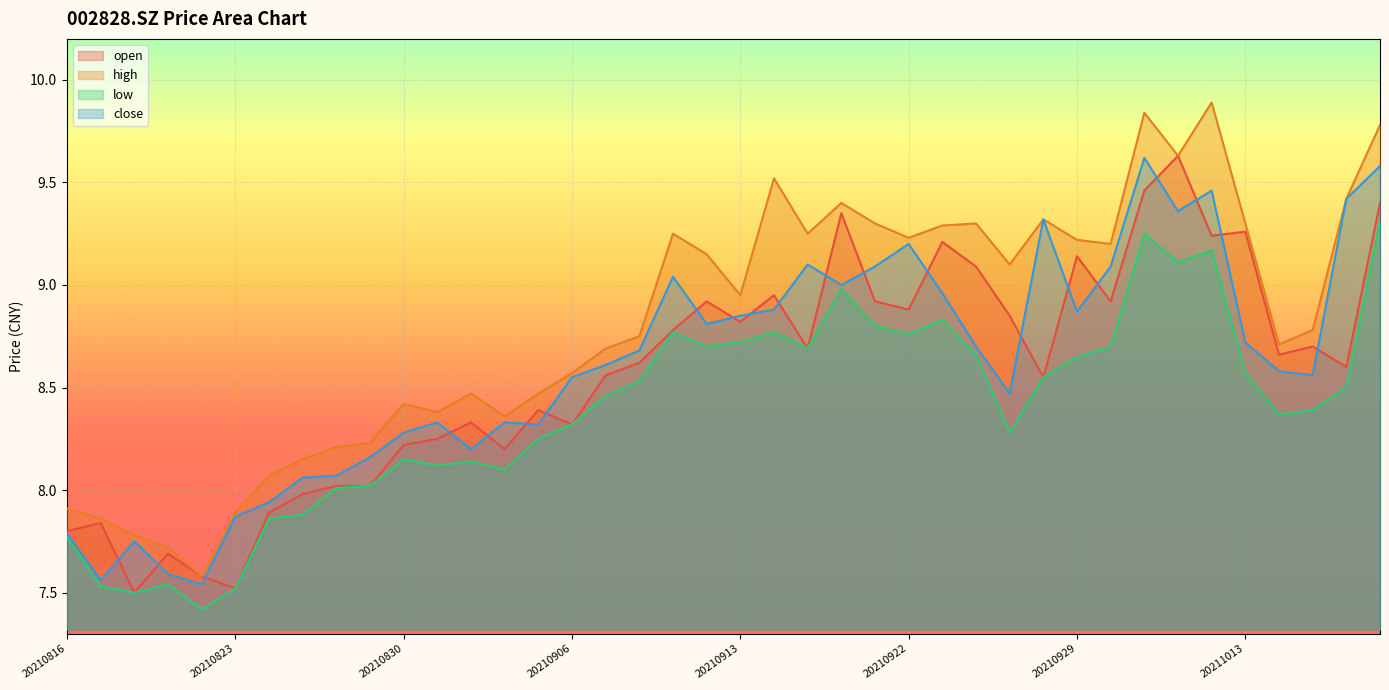

Which has a higher value, 20210901 or 20210929?

20210929